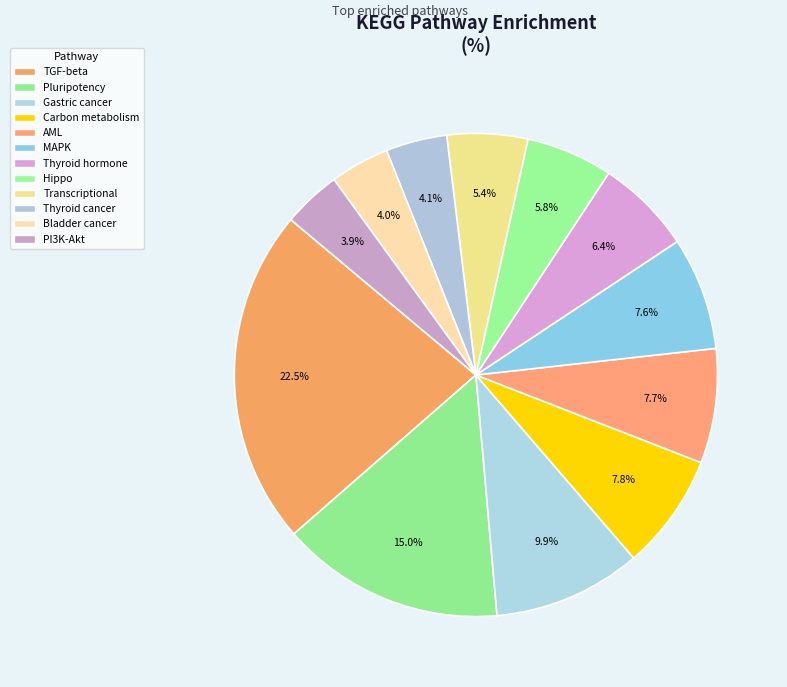

Count the number of slices in the pie.

12